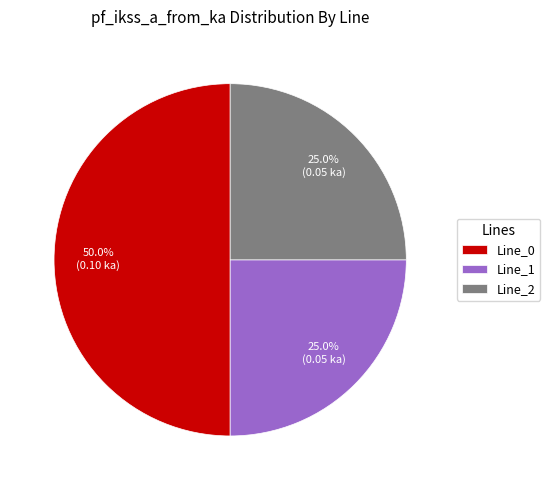

Does Line_2 represent more than half of the total?

No